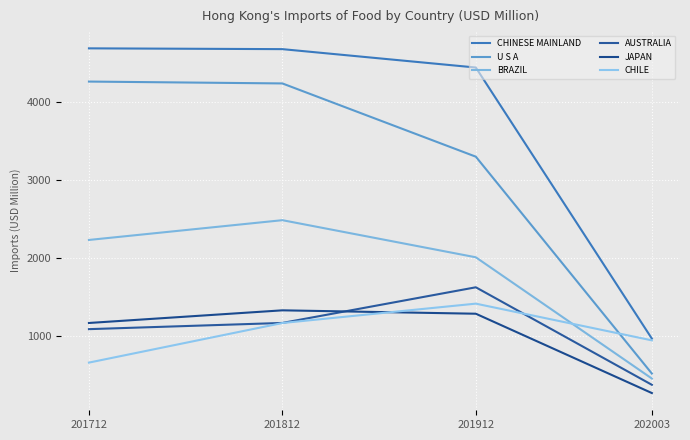

Which series changed the most between 201912 and 202003?

CHINESE MAINLAND